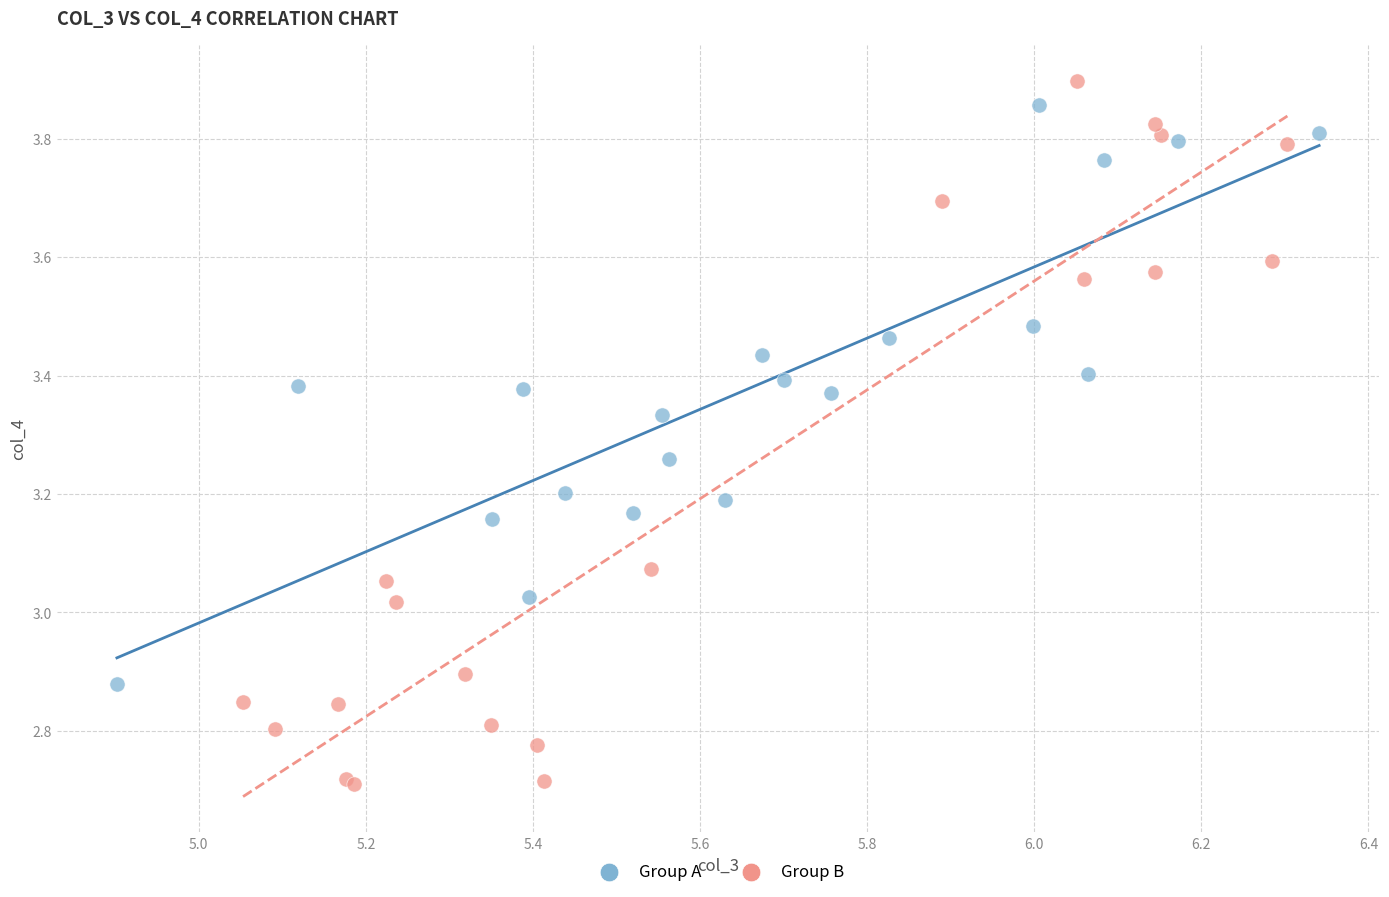

Which series has the widest spread of Y values?

Group B